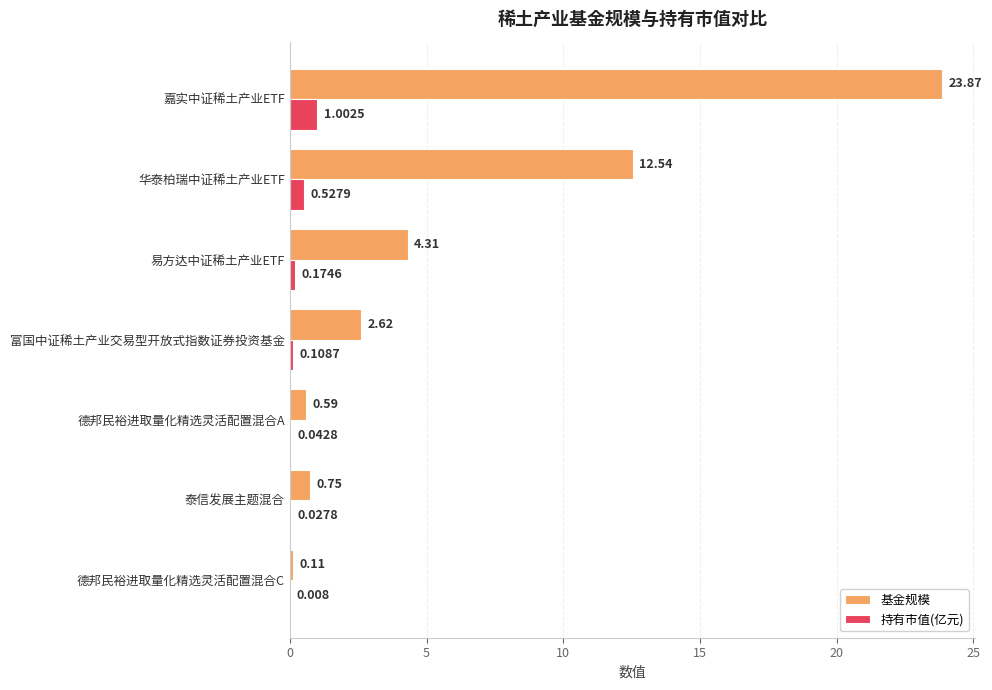

Which series has the largest range (max minus min)?

基金规模